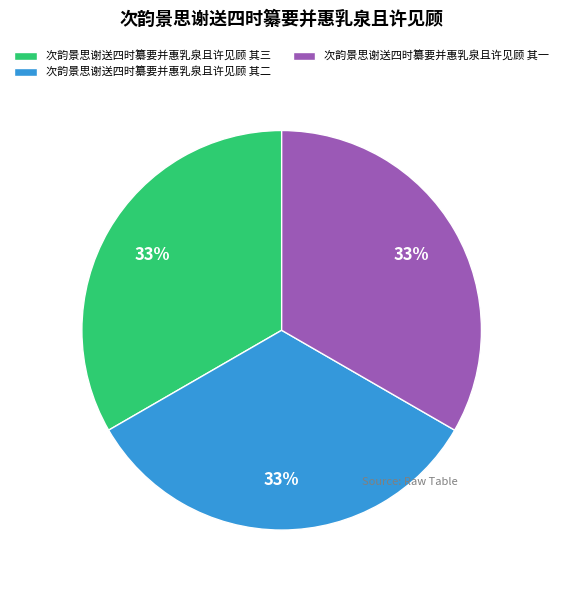

To the nearest percent, what portion does 次韵景思谢送四时纂要并惠乳泉且许见顾 其三 represent?

33%